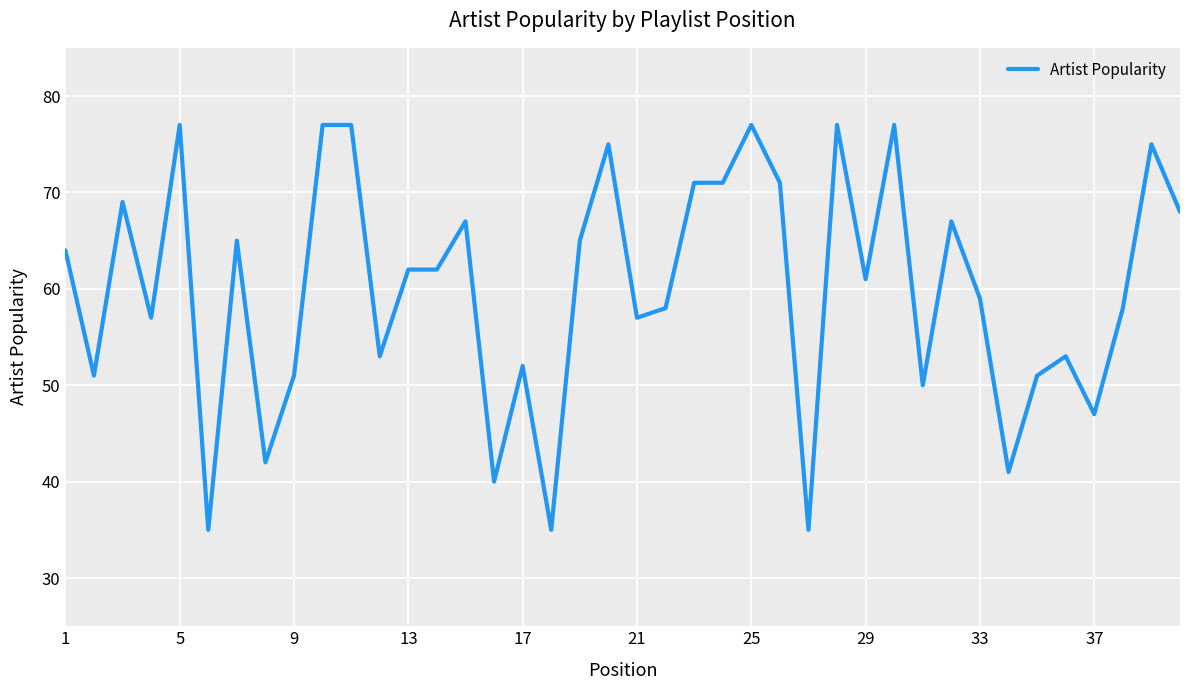

What is the difference between the maximum and minimum values?

42